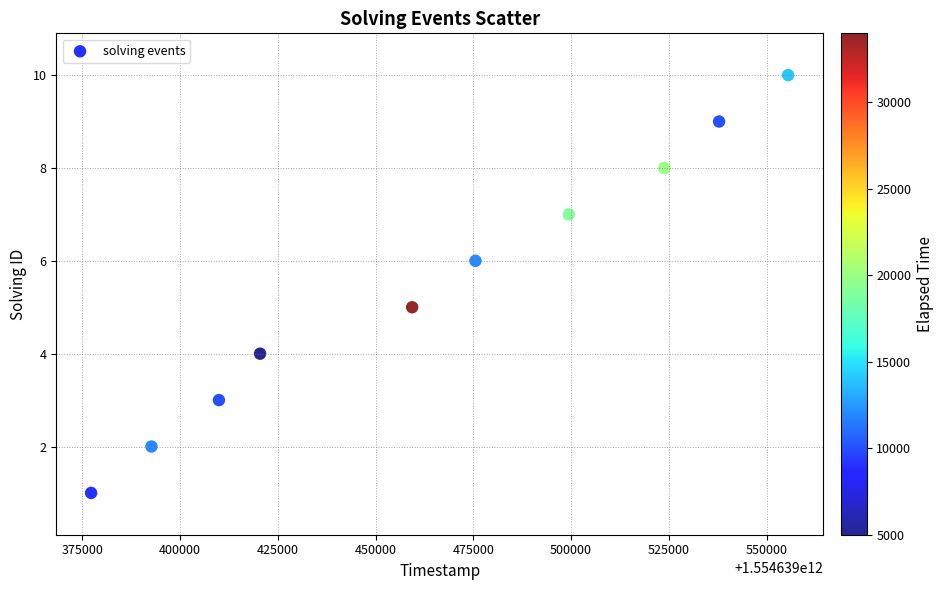

What is the range of X values (max minus min)?

178251